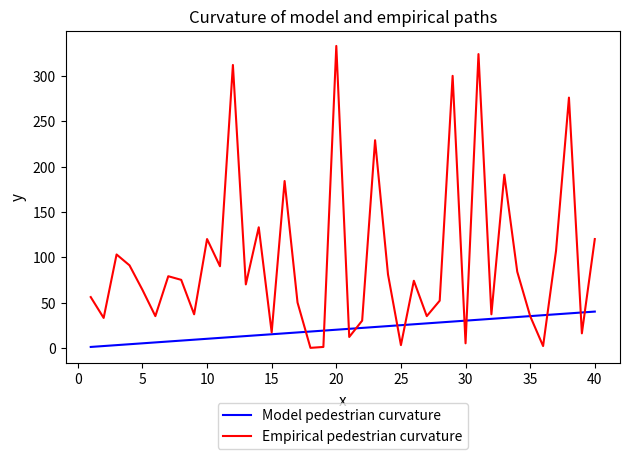

Rank the series by their maximum value, from highest to lowest.

Empirical pedestrian curvature, Model pedestrian curvature